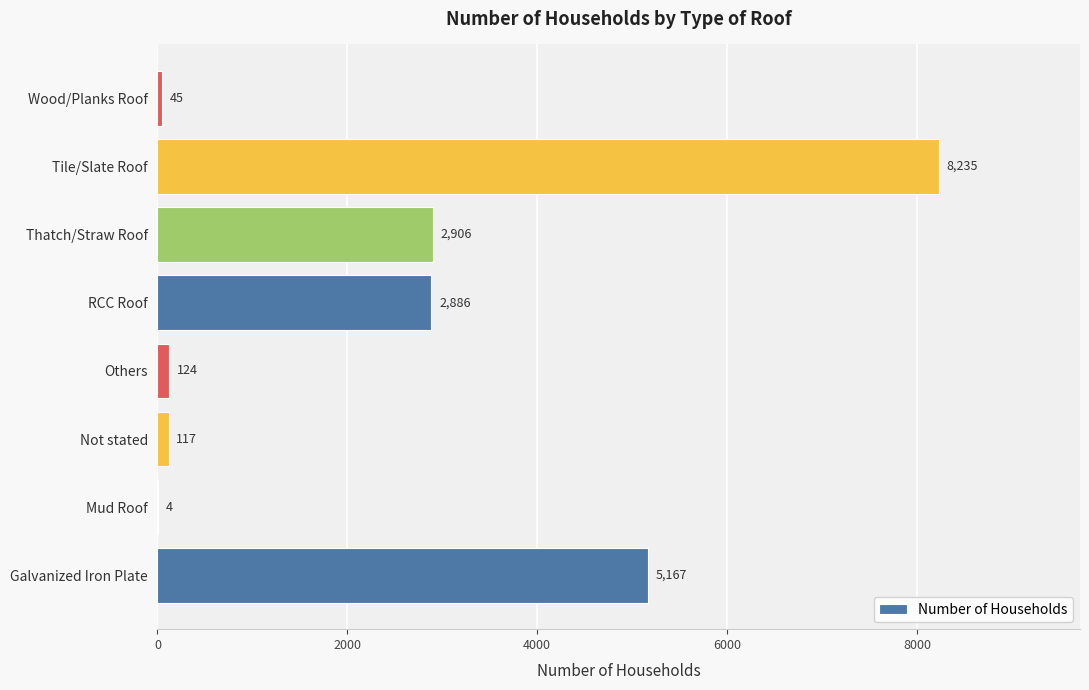

What is the greatest value displayed?

8235